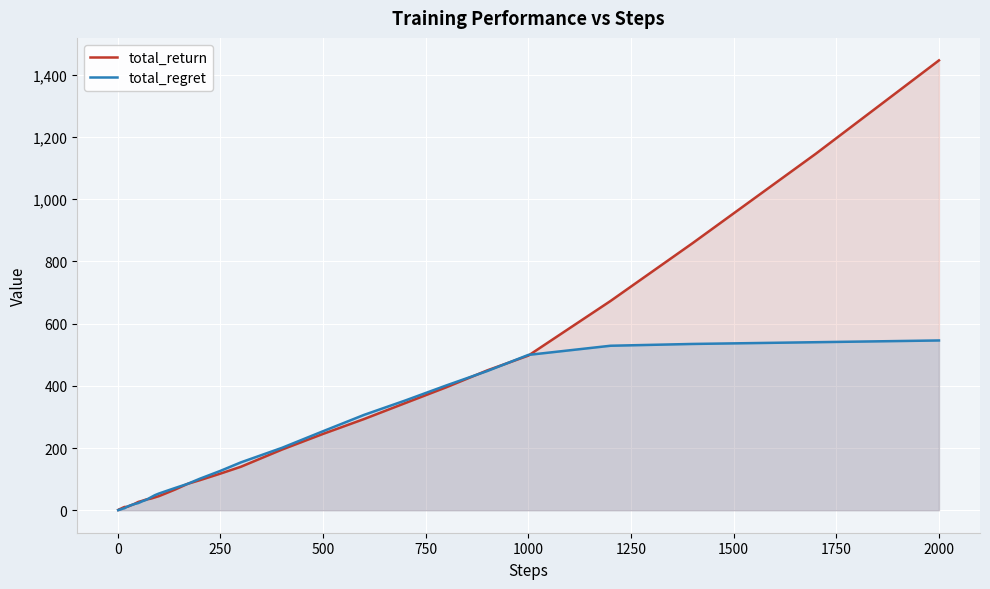

Is it true that total_regret equals 126.6 at 250?

True